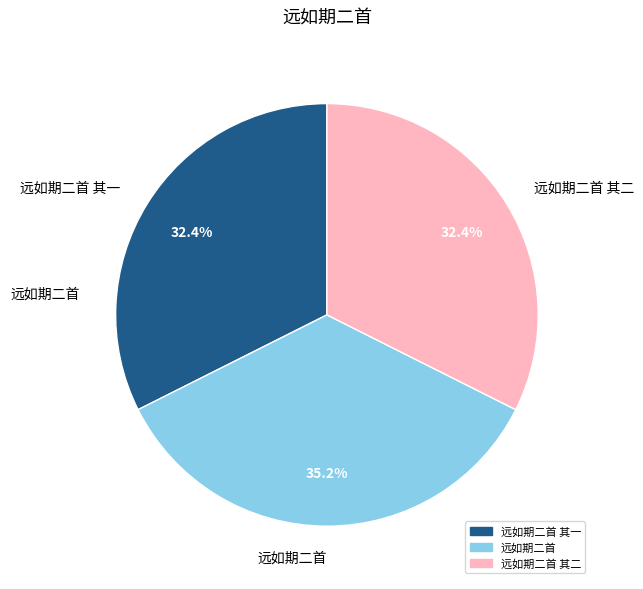

The 远如期二首 其二 slice represents 19% of the pie. True or false?

False